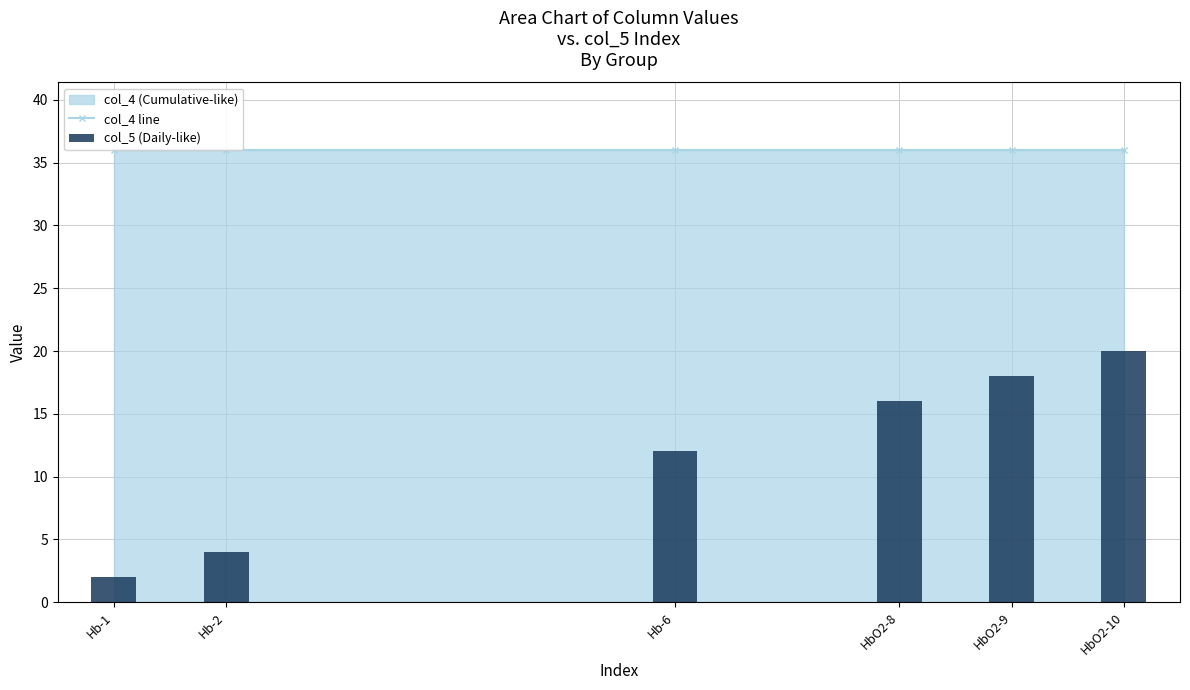

Rank the series by their average value, from highest to lowest.

col_4 line, col_5 (Daily-like)